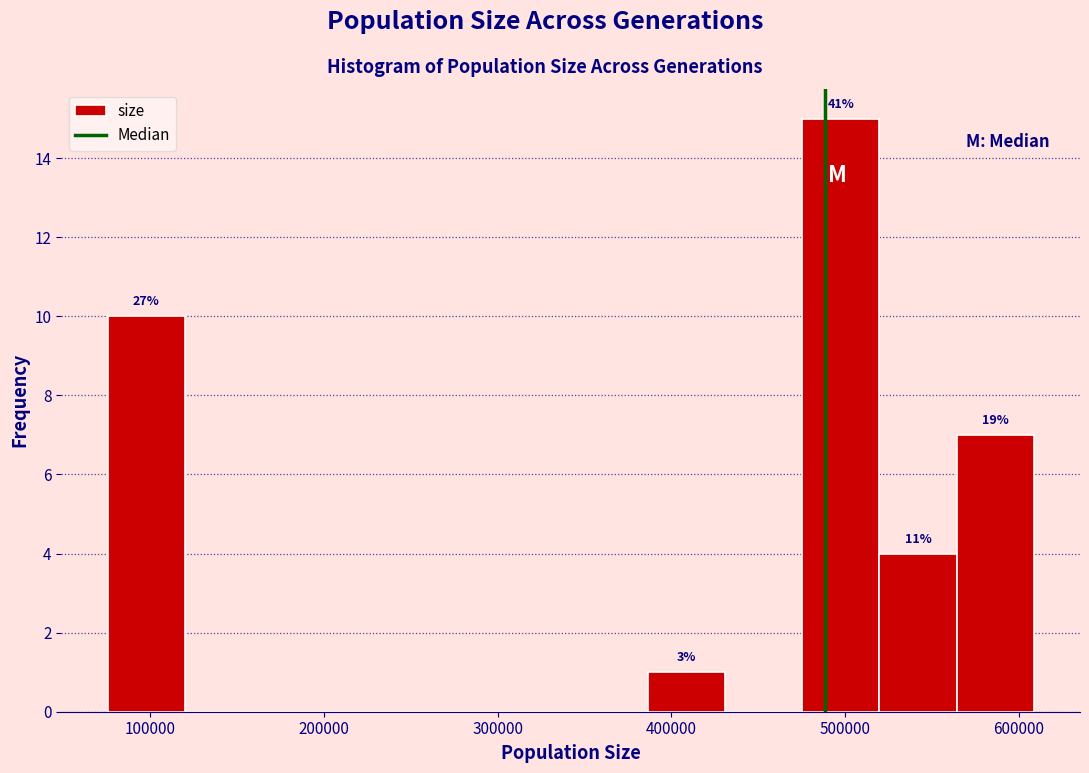

Over which range of the x-axis is the bar tallest?

480000 to 520000